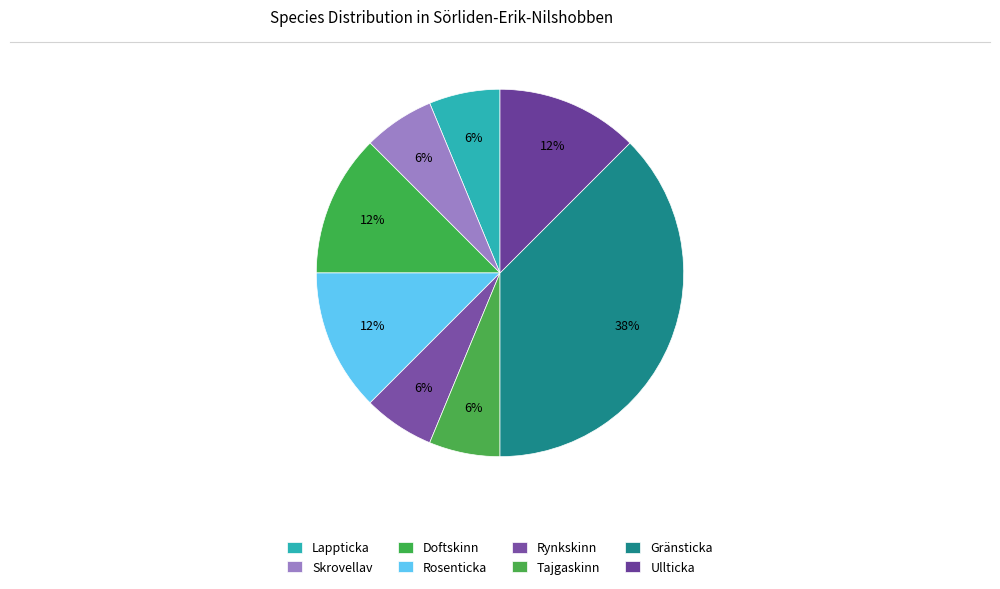

How many segments does this pie chart have?

8